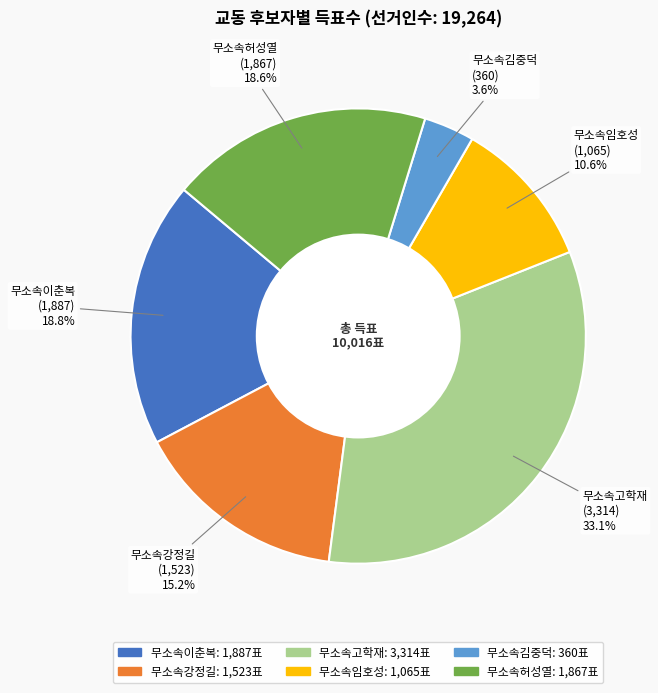

Is it true that 무소속강정길 is 15% of the pie?

True